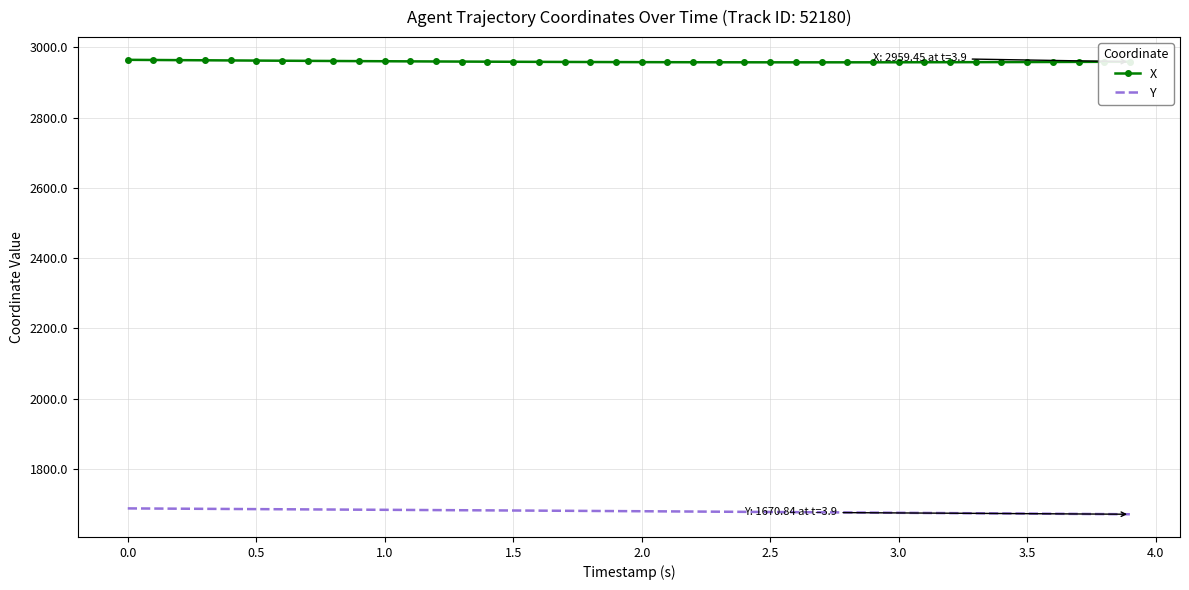

List the series in order of their overall mean, lowest first.

Y, X